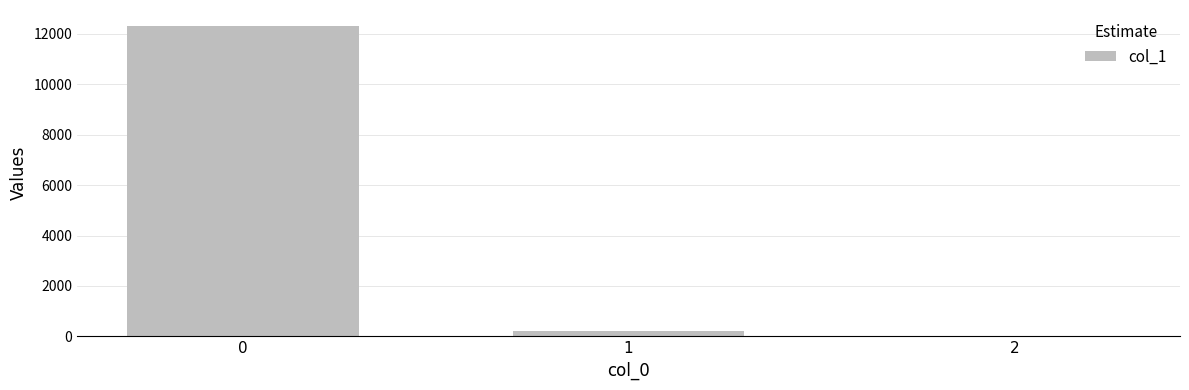

What is the sum of all values?

12534.7